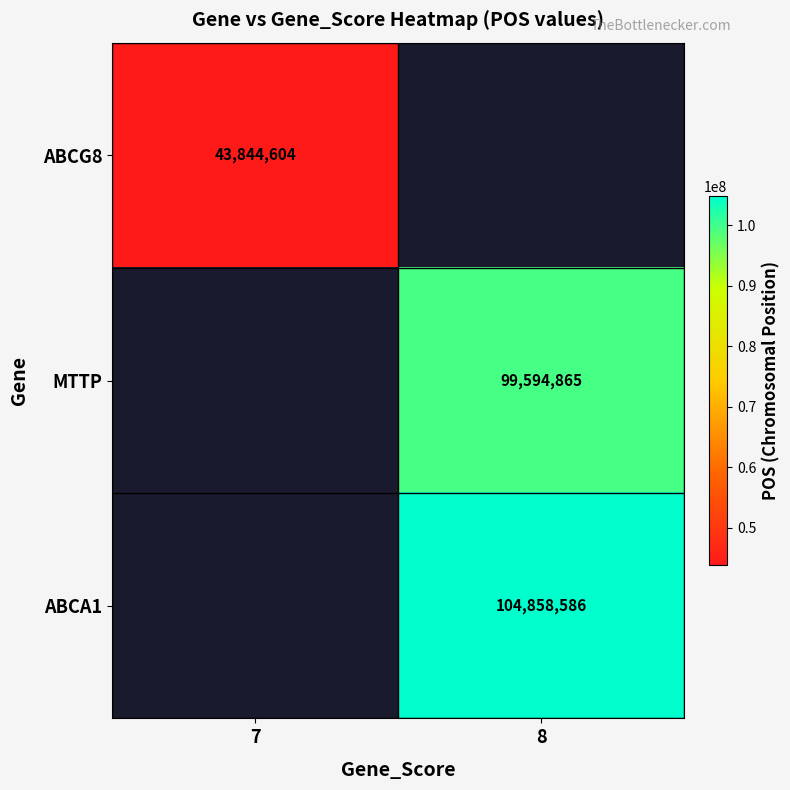

At how many categories does at least one series exceed 64613440?

1